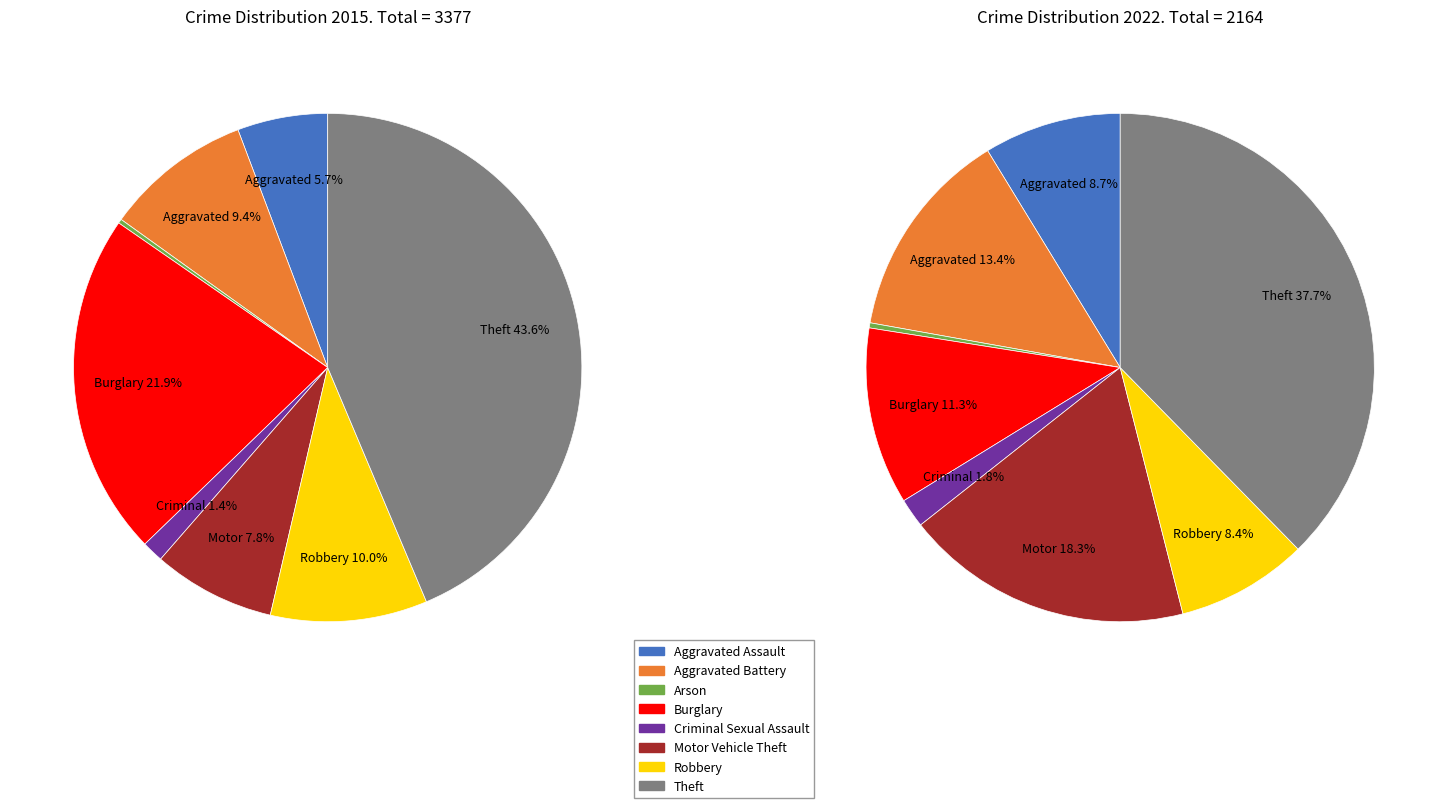

Does Aggravated Assault account for over 50% of the chart?

No